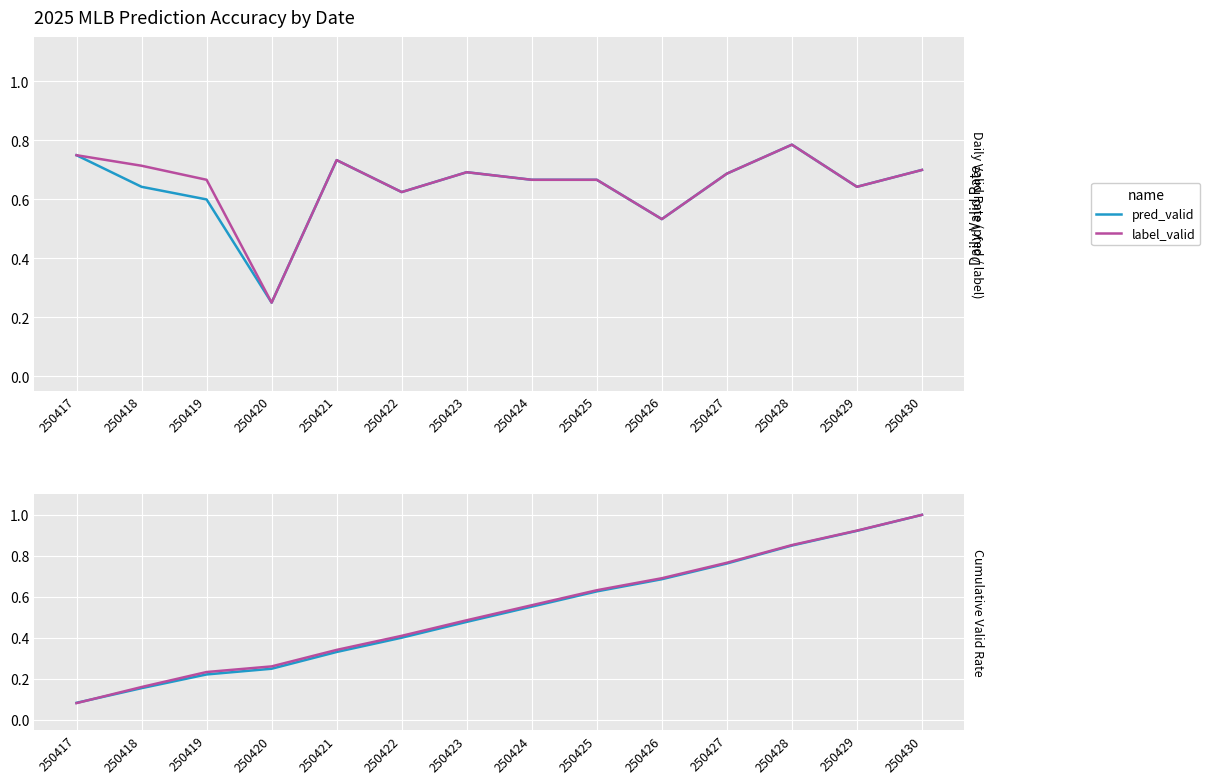

What is the maximum value shown in the chart?

1.0